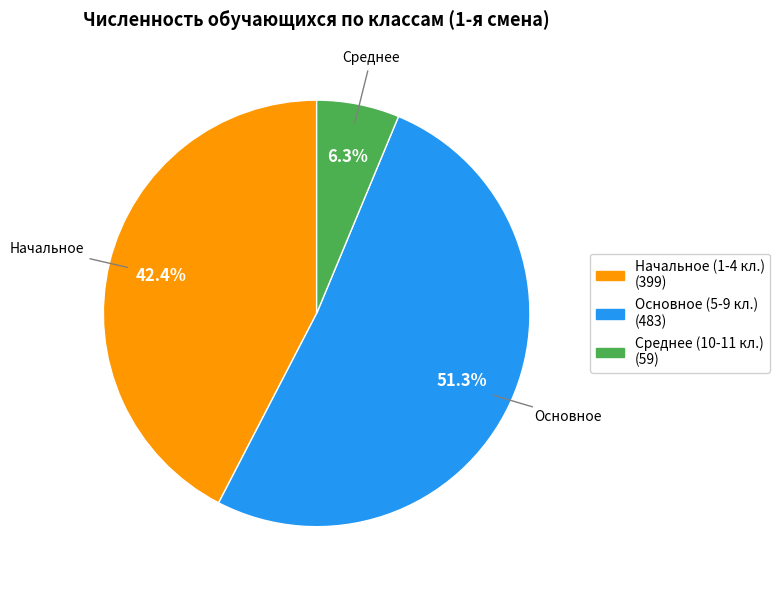

Is there a majority slice in this chart?

Yes